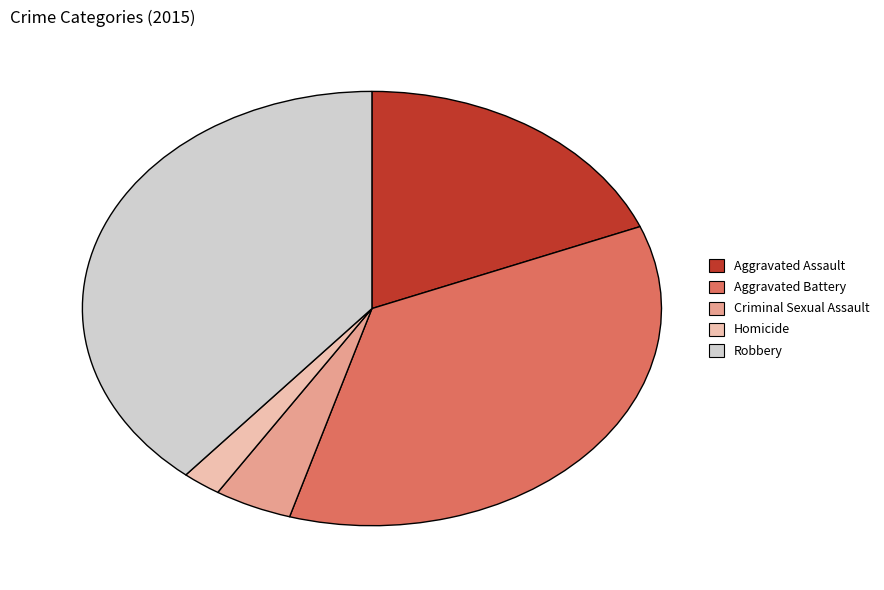

Does Robbery represent more than half of the total?

No